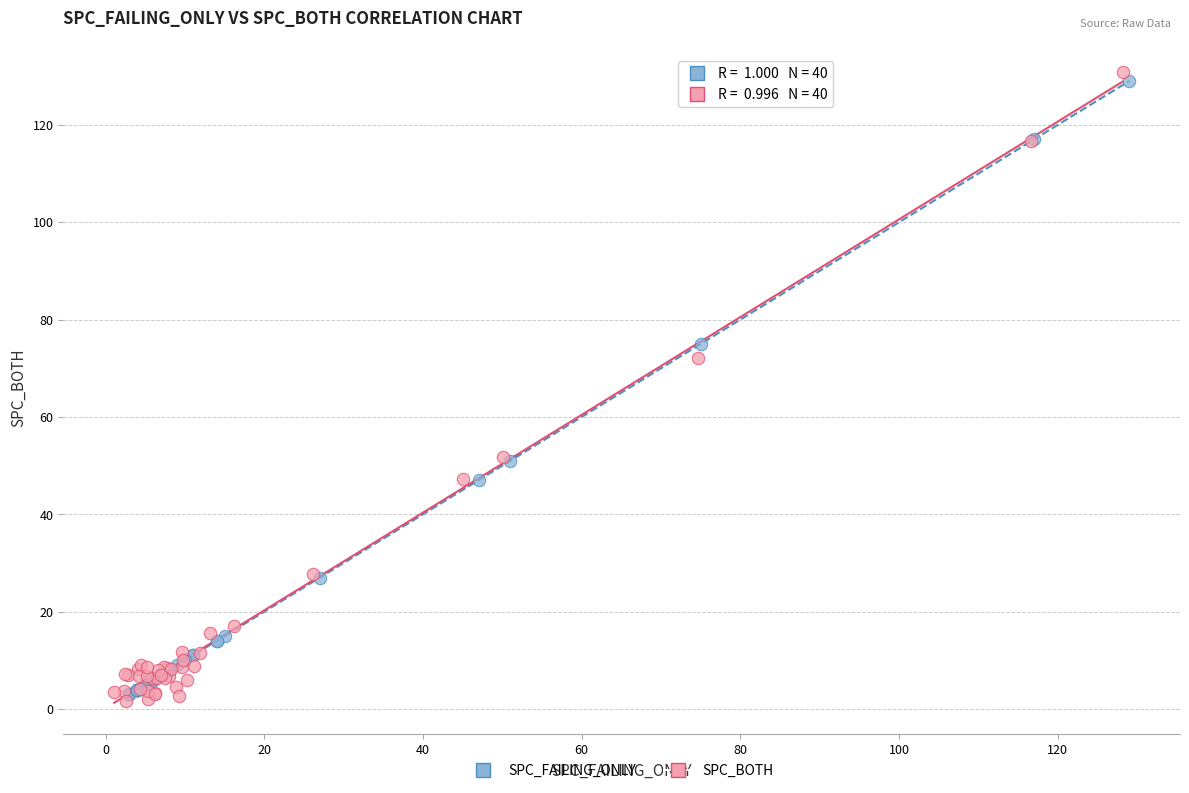

Which series has the widest spread of Y values?

SPC_BOTH